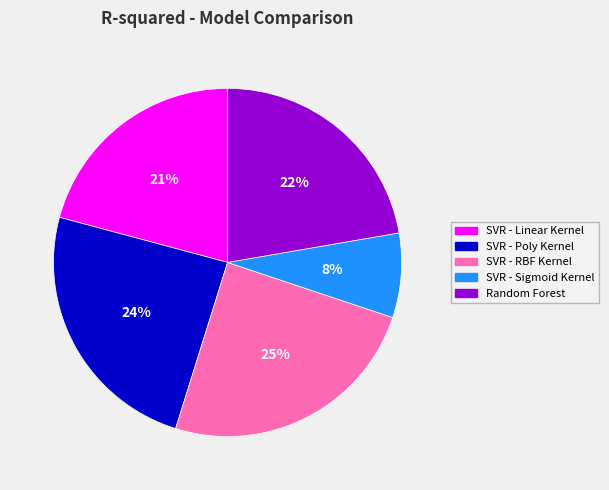

To the nearest percent, what portion does SVR - Poly Kernel represent?

24%